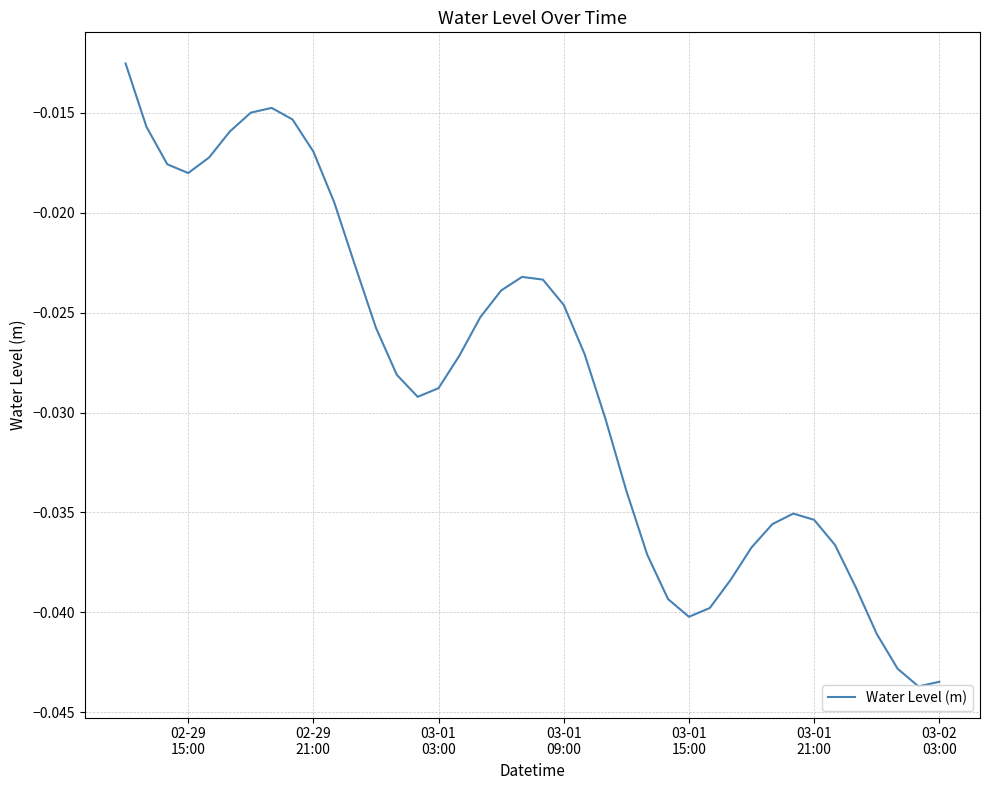

Is this an area chart (filled region under the line)?

No